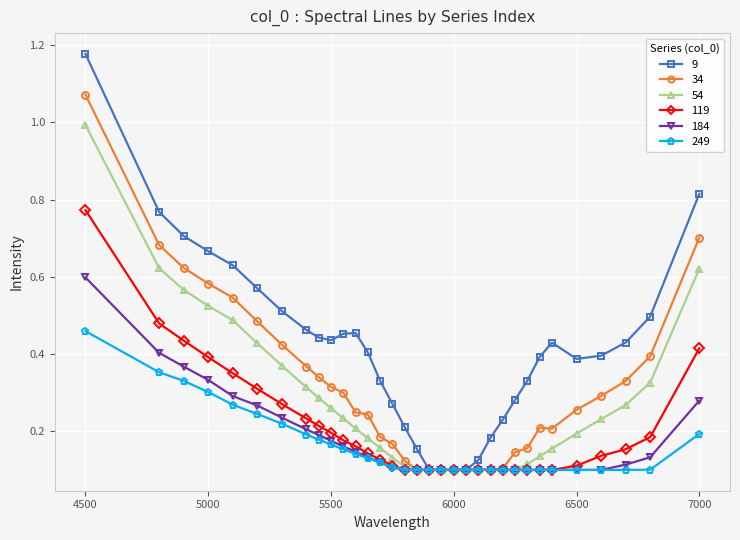

Which series has the largest range (max minus min)?

9